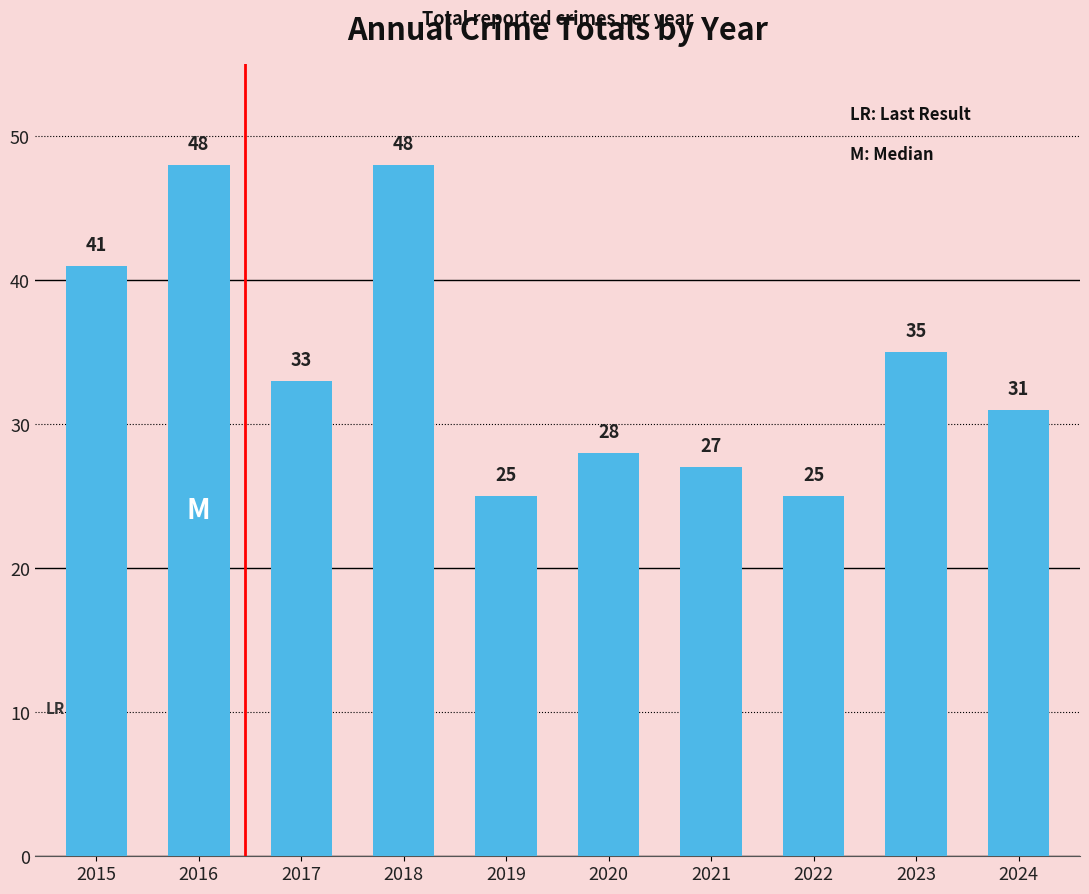

What is the maximum value shown in the chart?

48